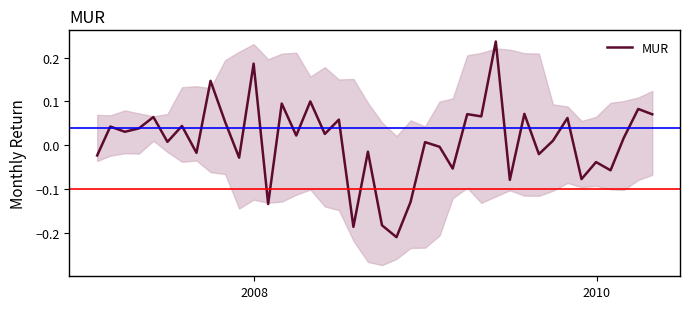

How many data points are less than 0?

16